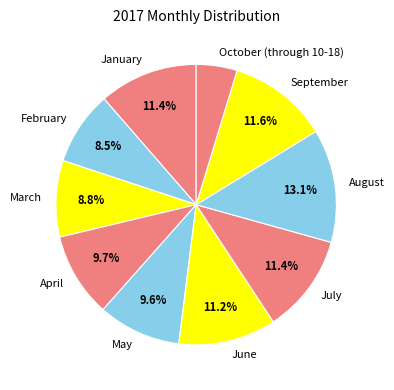

To the nearest percent, what percentage of the pie is January?

11%